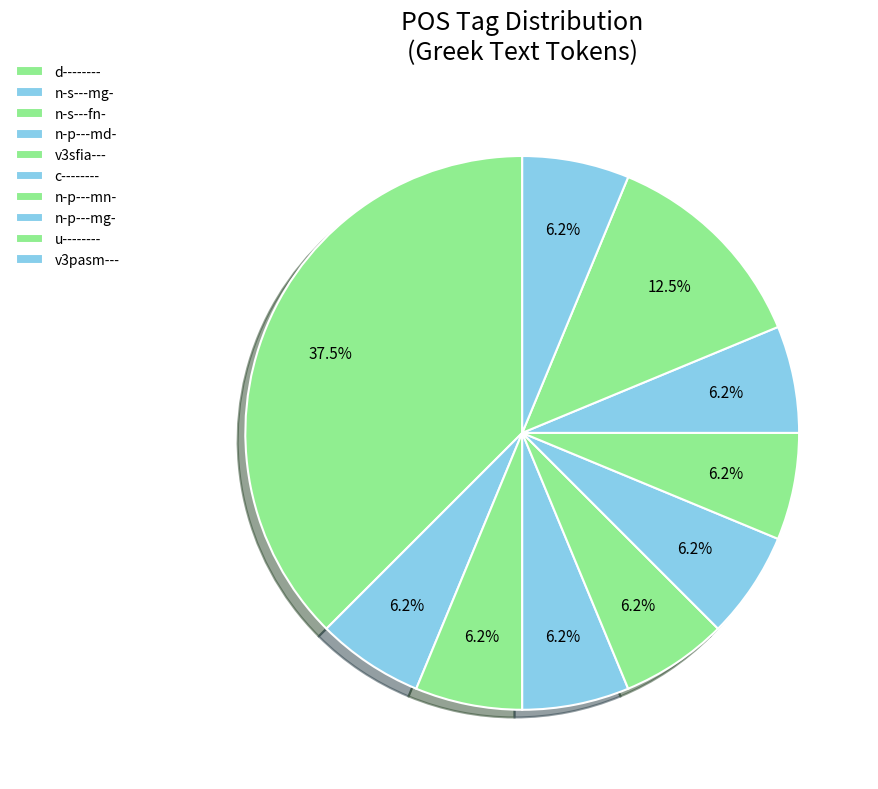

Which category has the biggest portion of the pie?

d--------